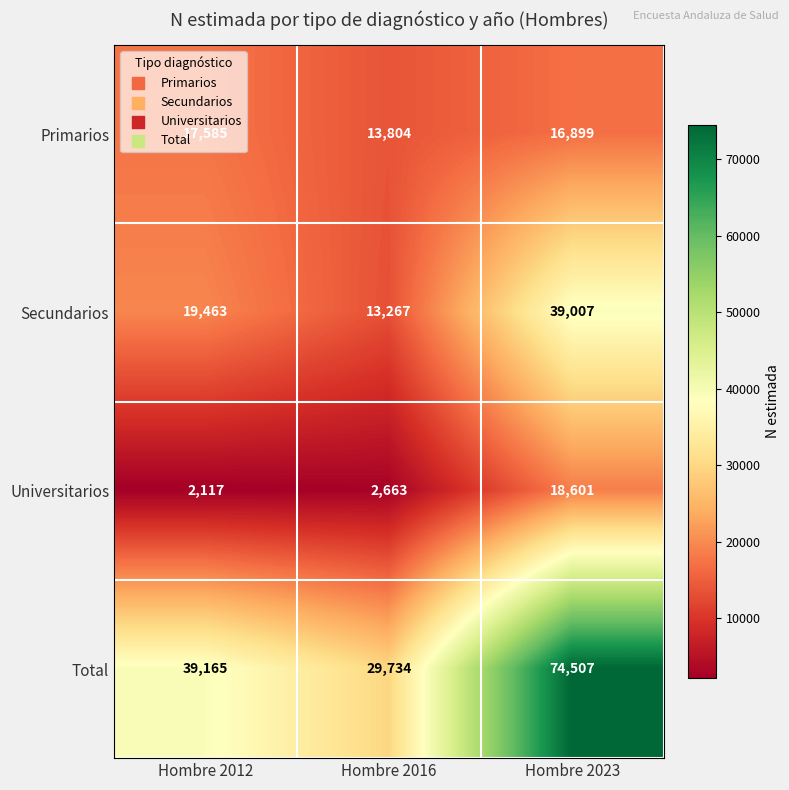

True or false: Primarios has a value of 9728 at Hombre 2012.

False